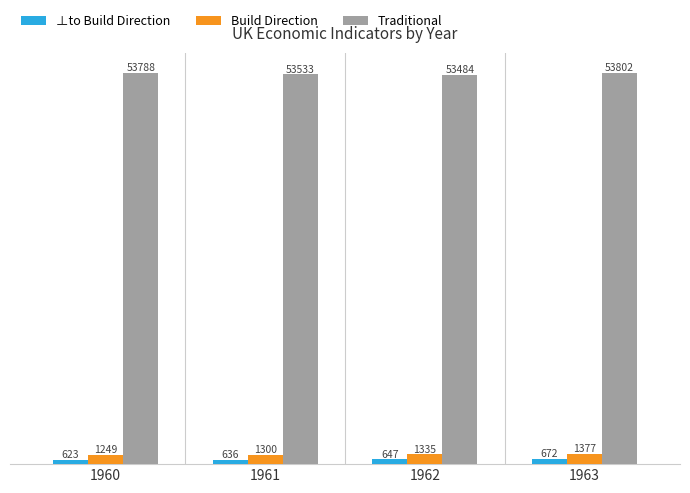

Are the bars grouped side by side (vs. stacked)?

Yes